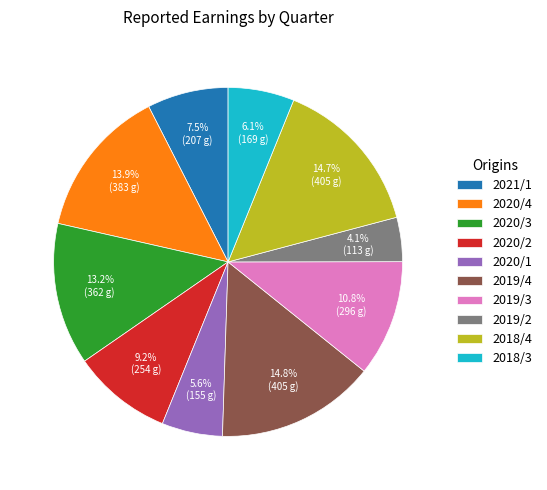

What percentage is NOT represented by 2020/2?

90.8%